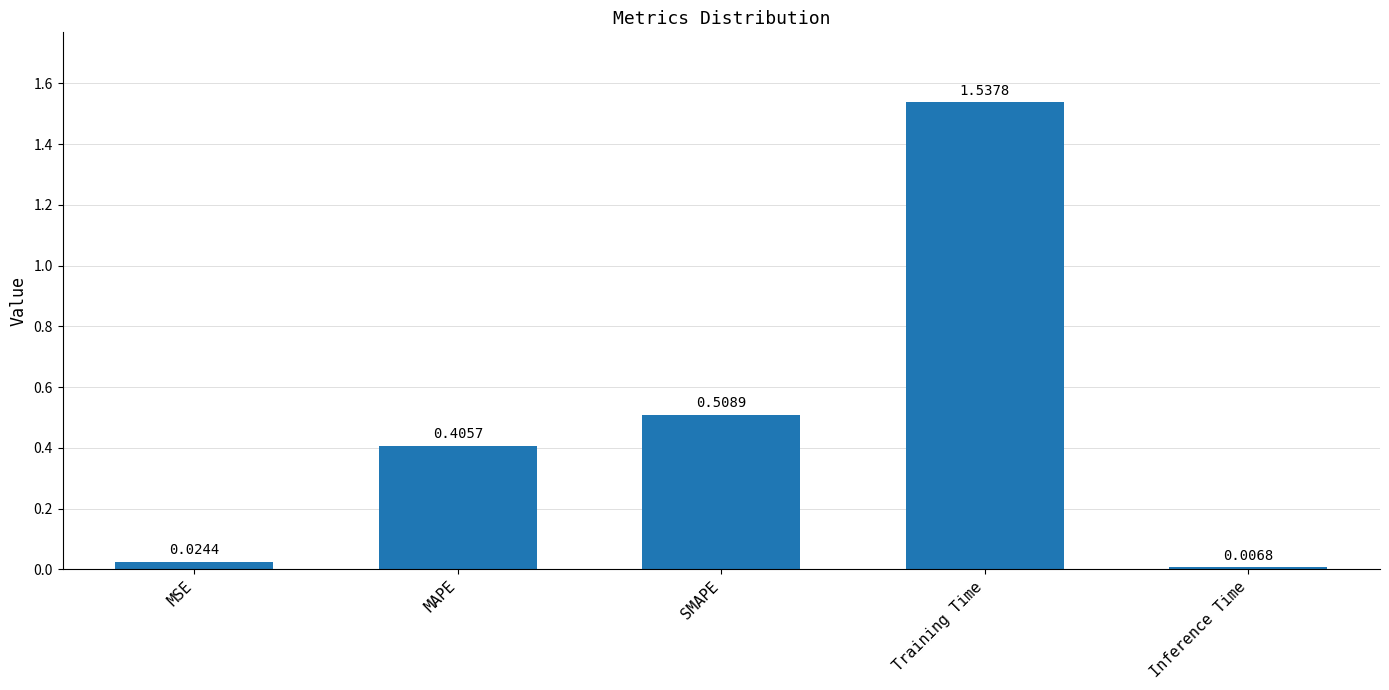

Where is the data nearest to the value 0?

Inference Time